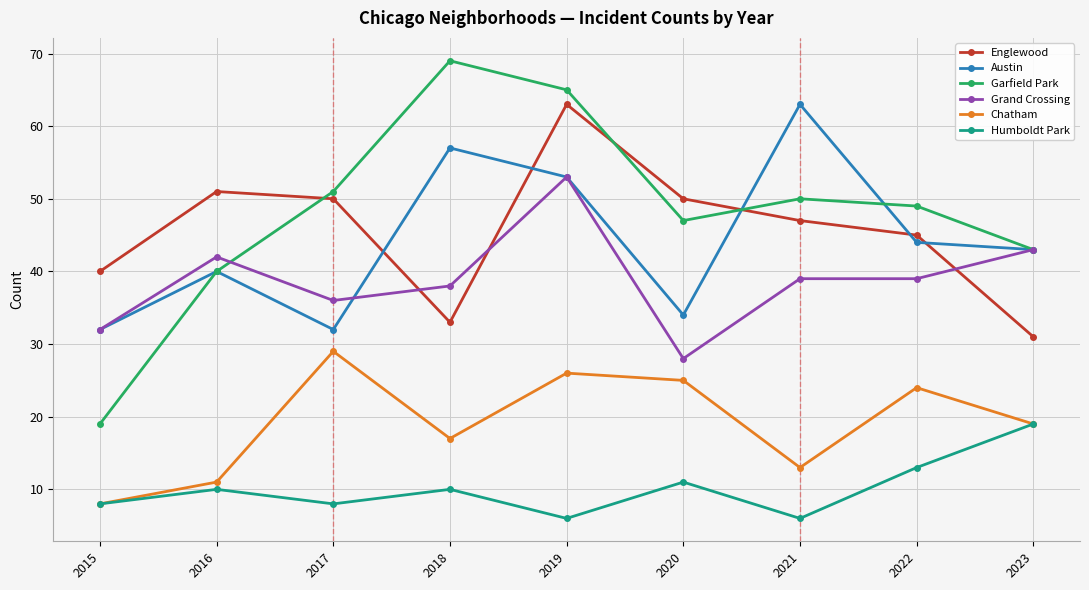

The Englewood series shows 50 at 2017. True or false?

True